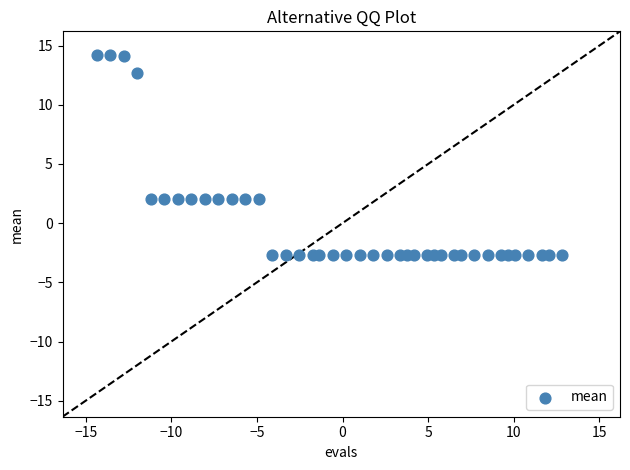

What is the range of X values (max minus min)?

27.2